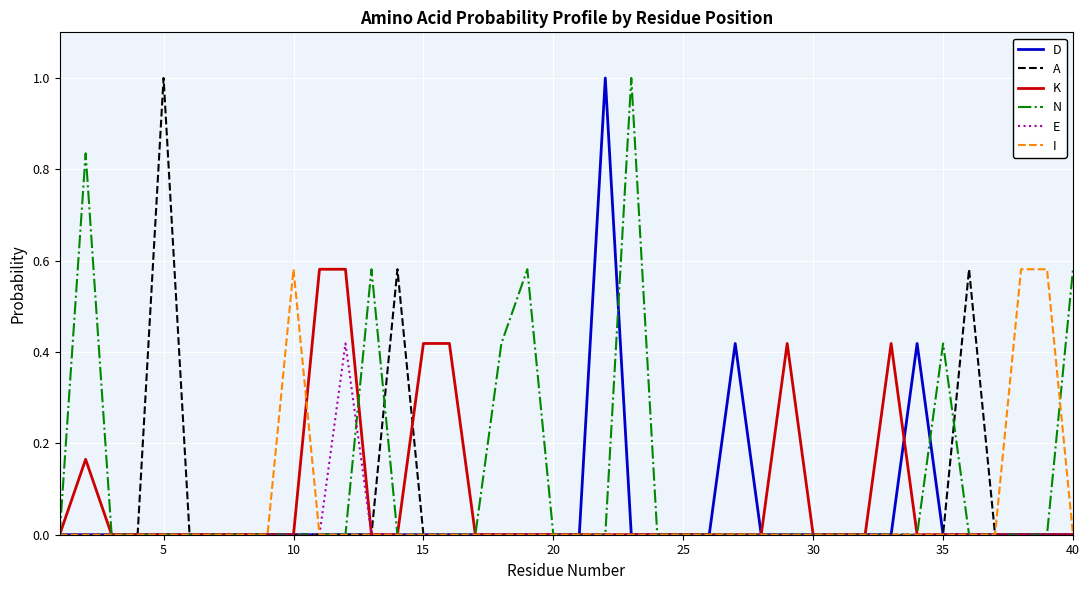

What are all the series names shown in the legend?

D, A, K, N, E, I